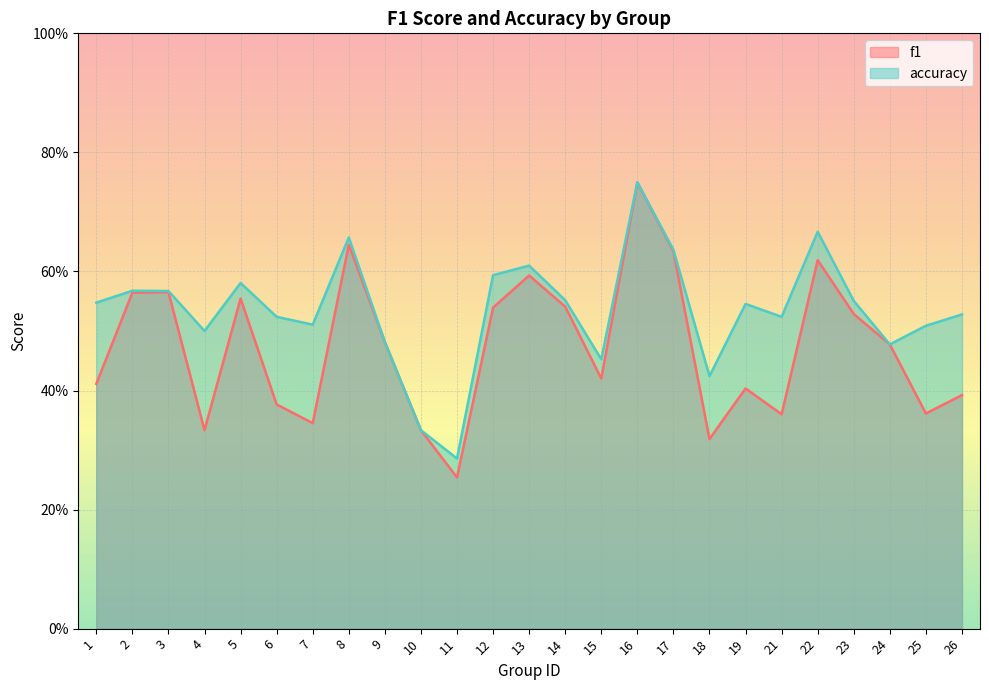

Between 1 and 2, which is larger?

2